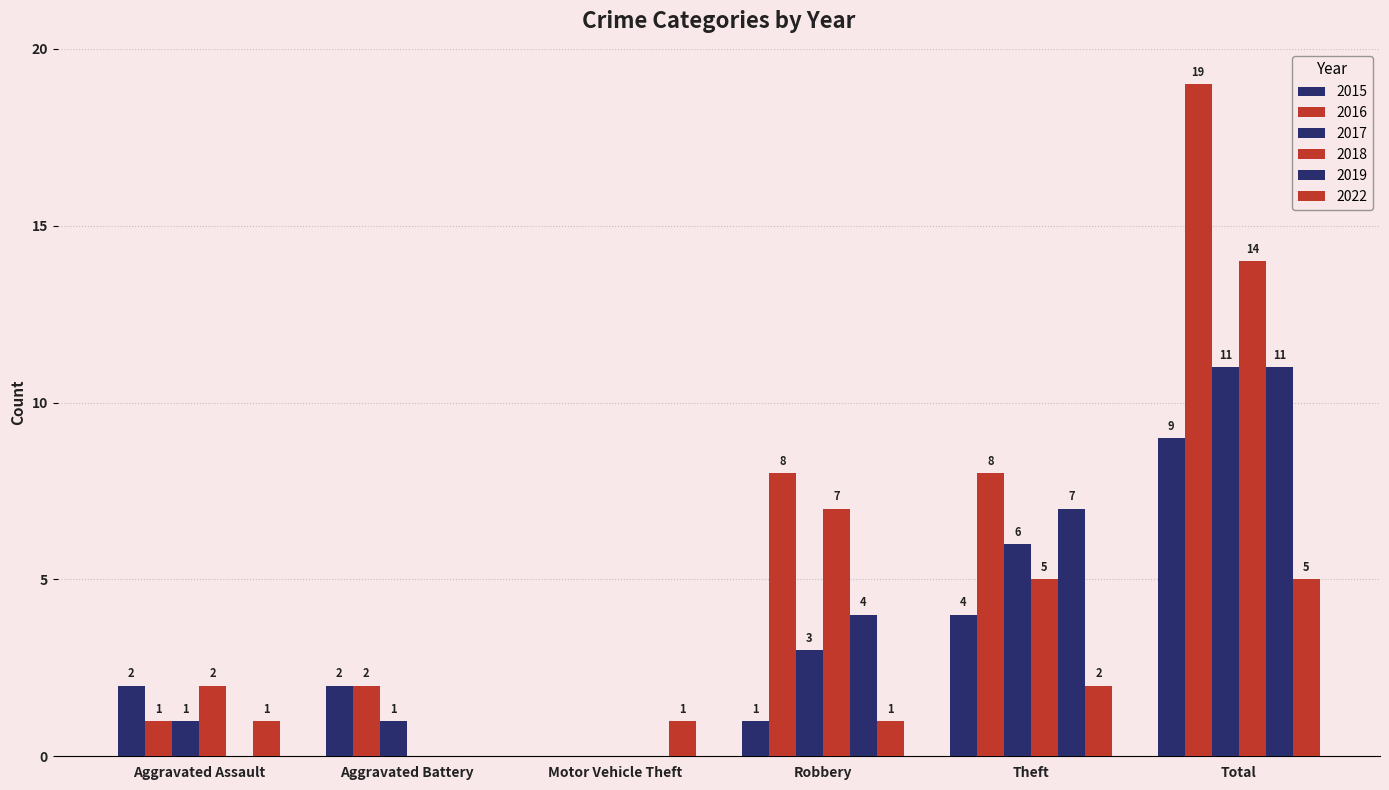

What is the difference between the maximum and minimum values in the 2022 series?

5